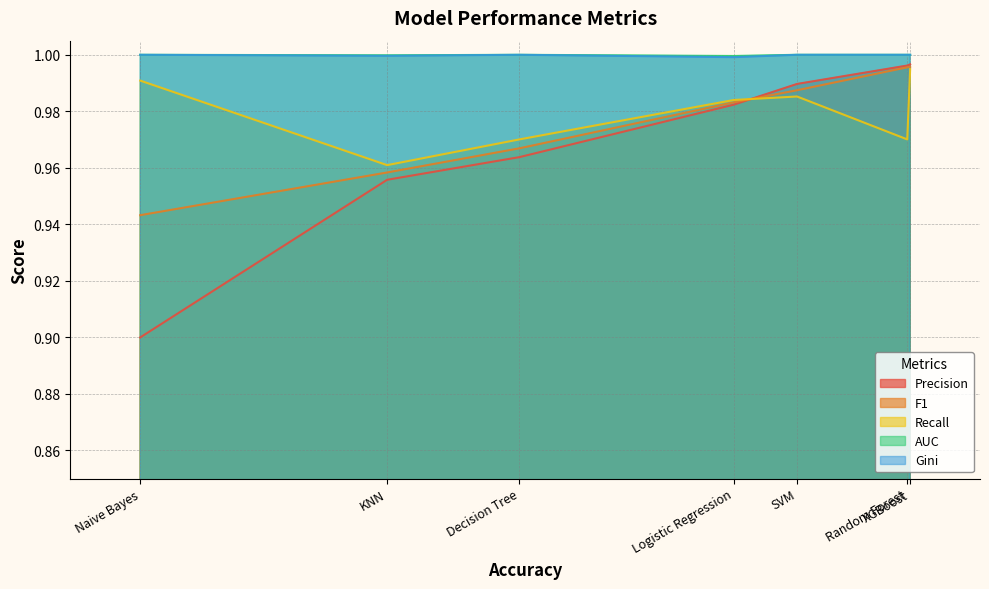

Which series has the widest spread of values?

Precision